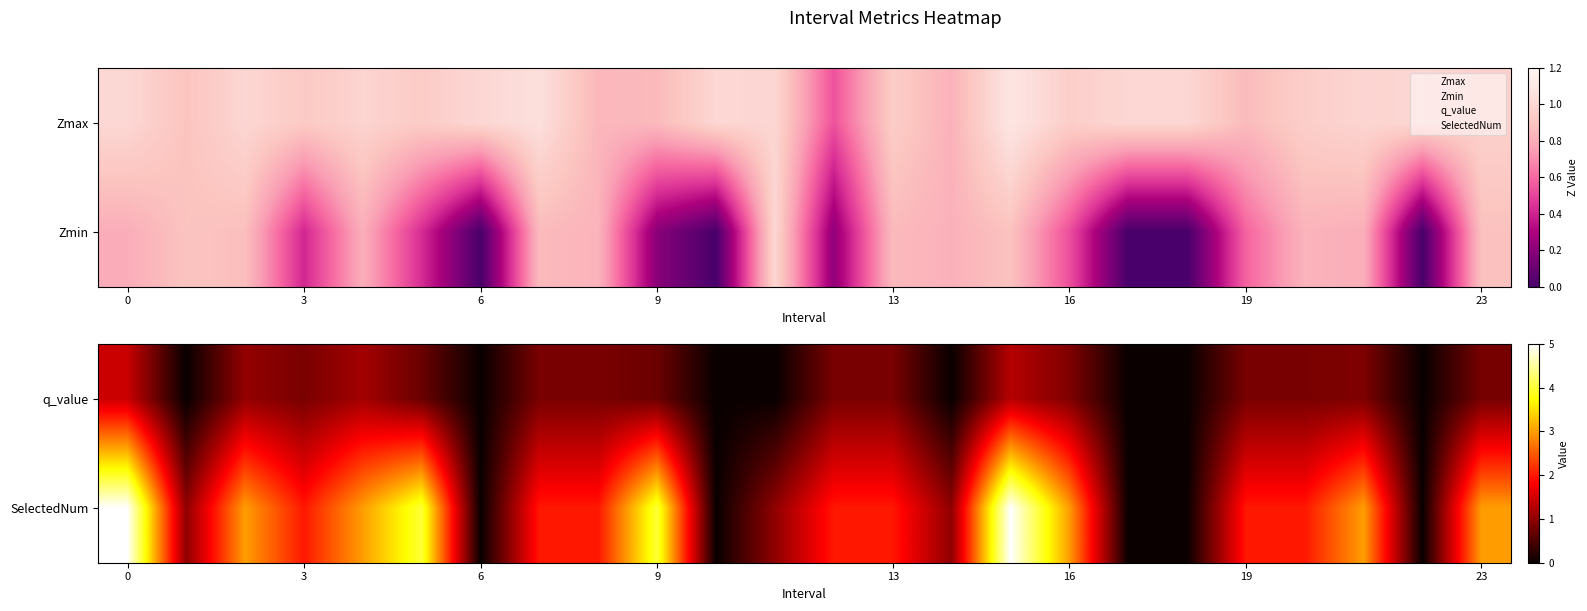

The value of q_value at 0 is 1.4. True or false?

True